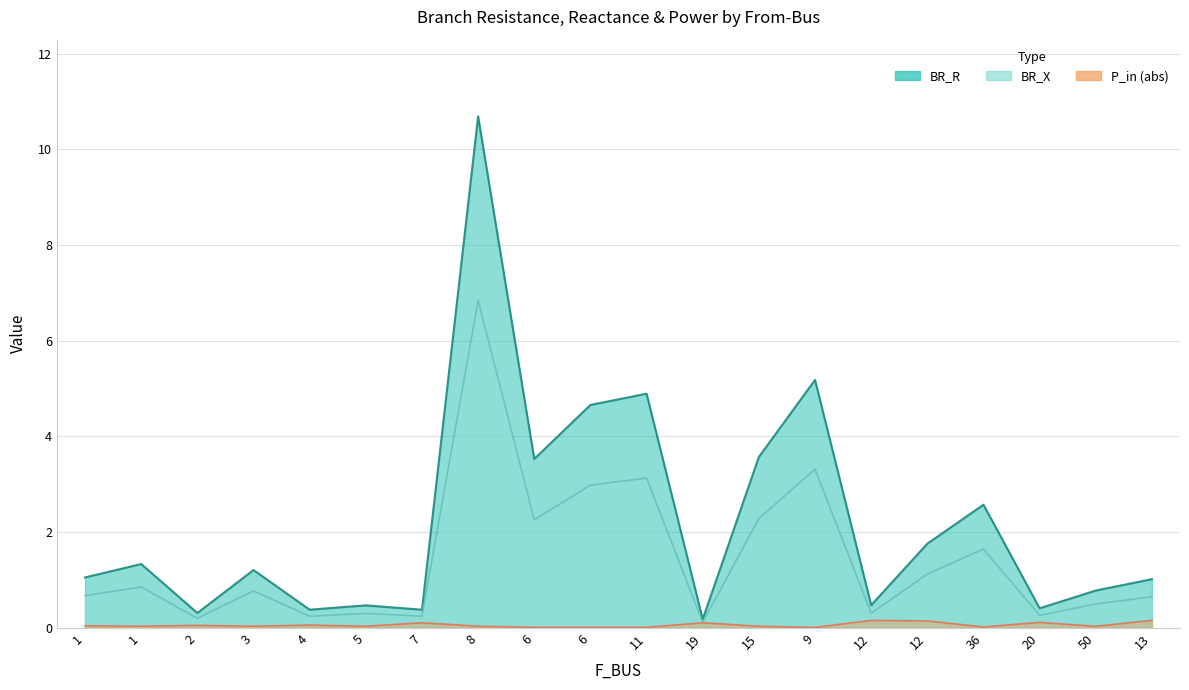

How many lines are shown in the chart?

3